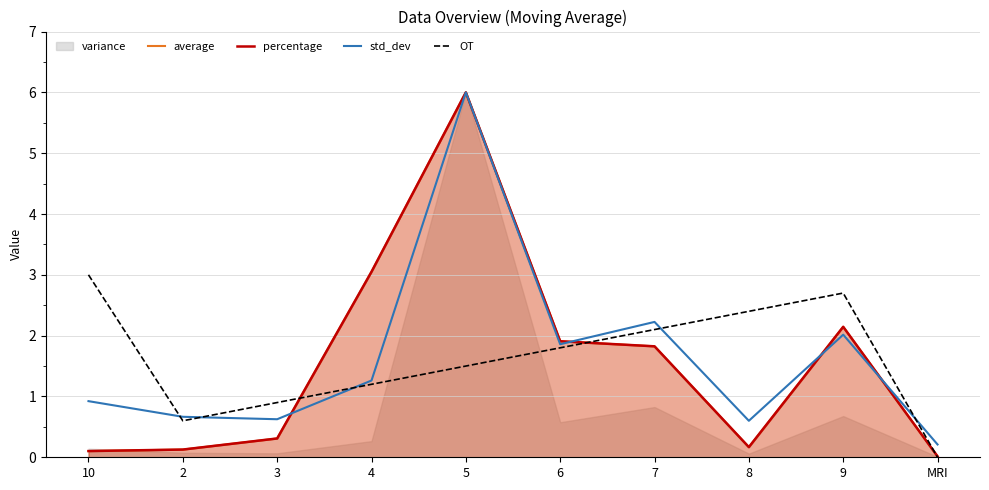

Between which two adjacent categories do percentage and average first intersect?

3 and 4